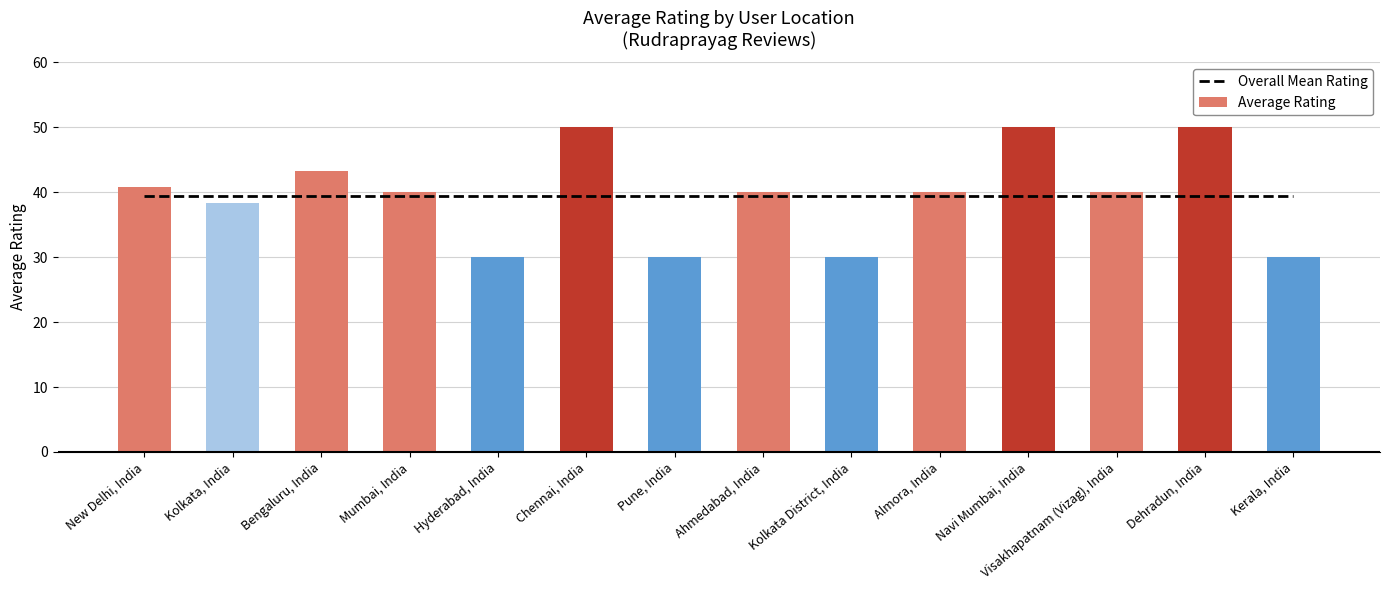

Between Almora, India and Hyderabad, India, which is larger?

Almora, India